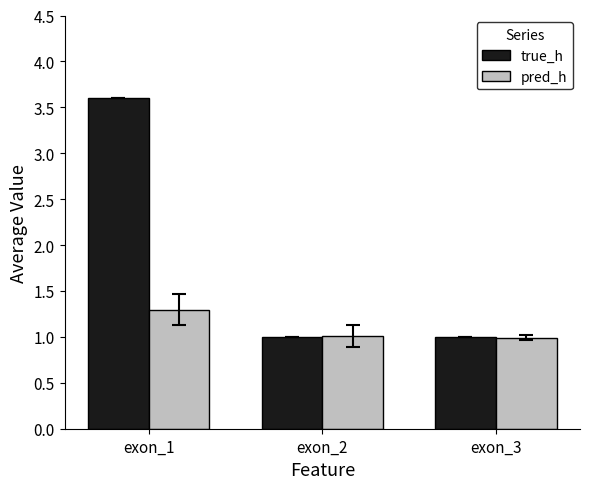

List the series in order of their overall mean, highest first.

true_h, pred_h